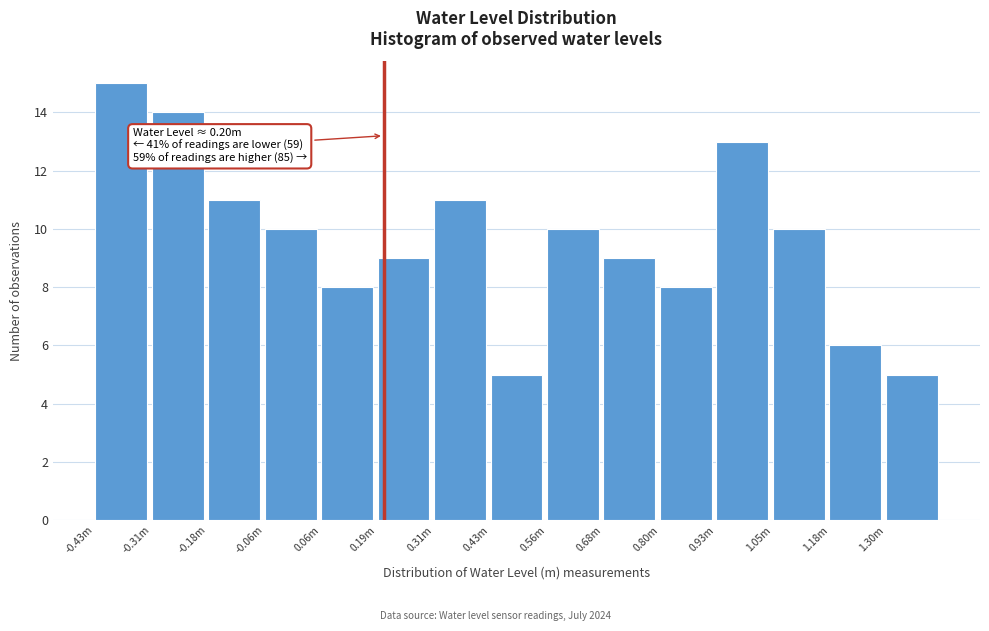

Reading left to right, list all the values displayed in this chart.

15	14	11	10	8	9	11	5	10	9	8	13	10	6	5